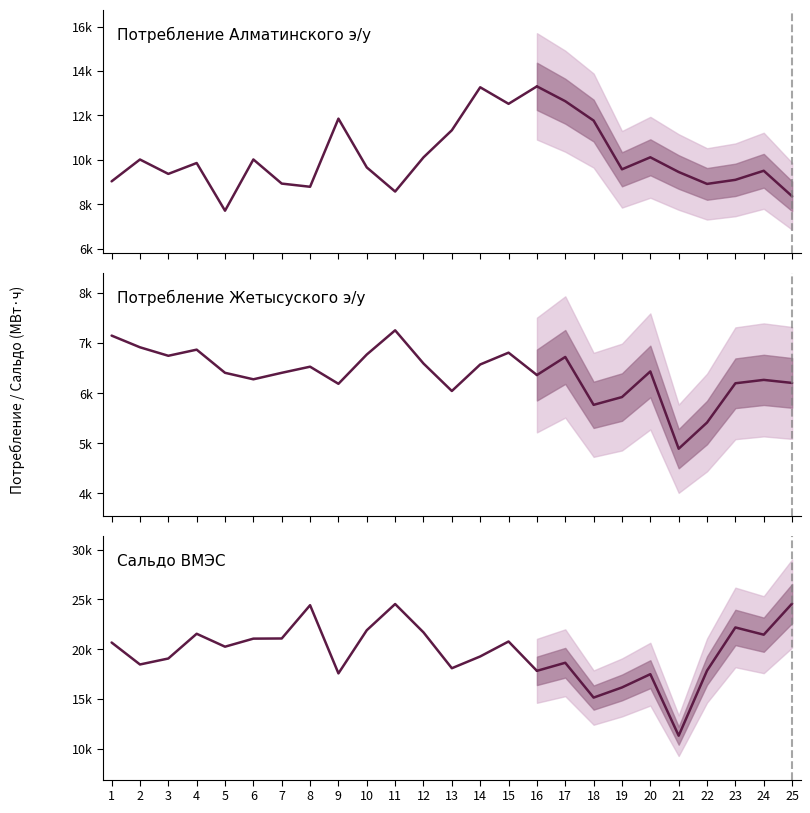

Is it true that Потребление Жетысуского э/у equals 6185.2 at 9?

True